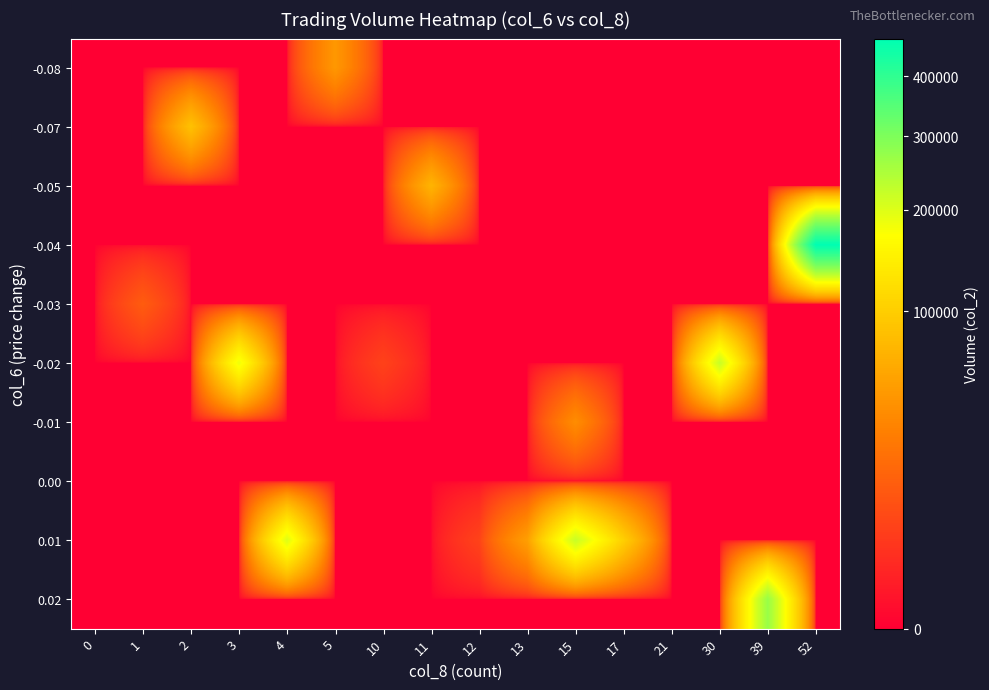

Which category has the highest value across all series?

52